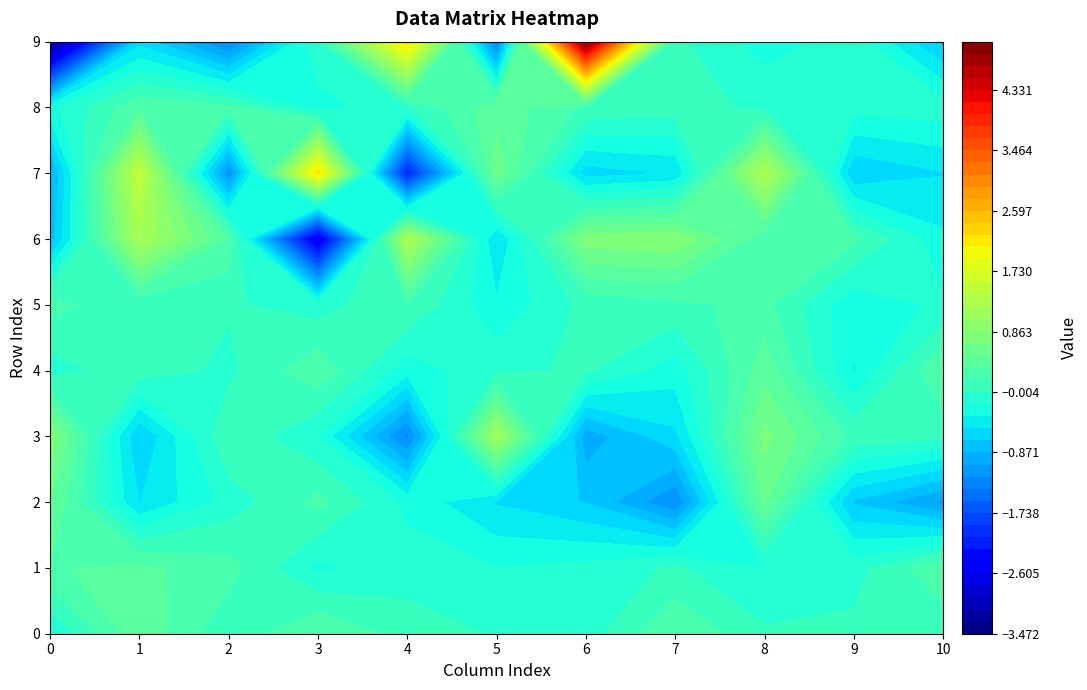

How many positive values does the 0 series have?

8